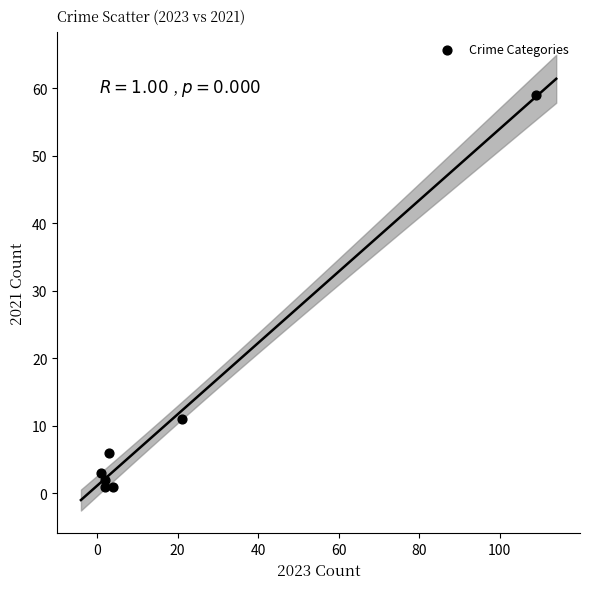

What is the average X value?

20